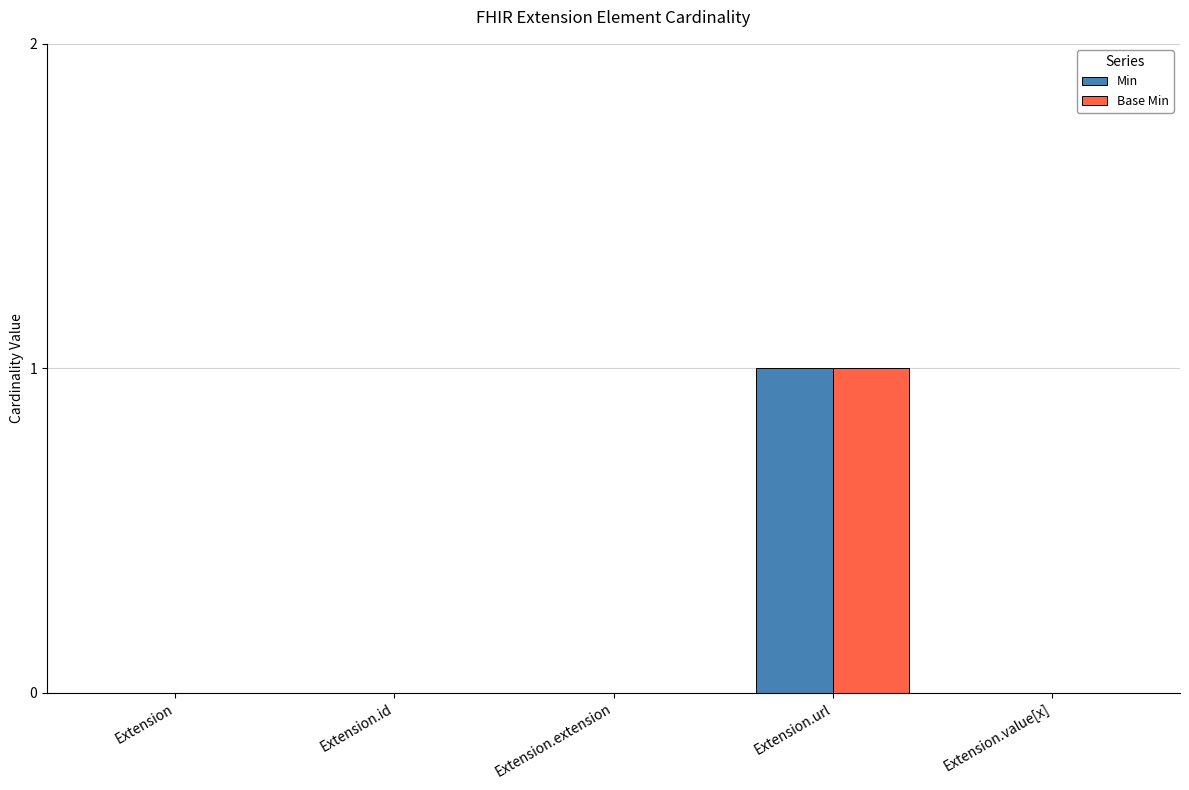

At which category is the sum across all series the highest?

Extension.url